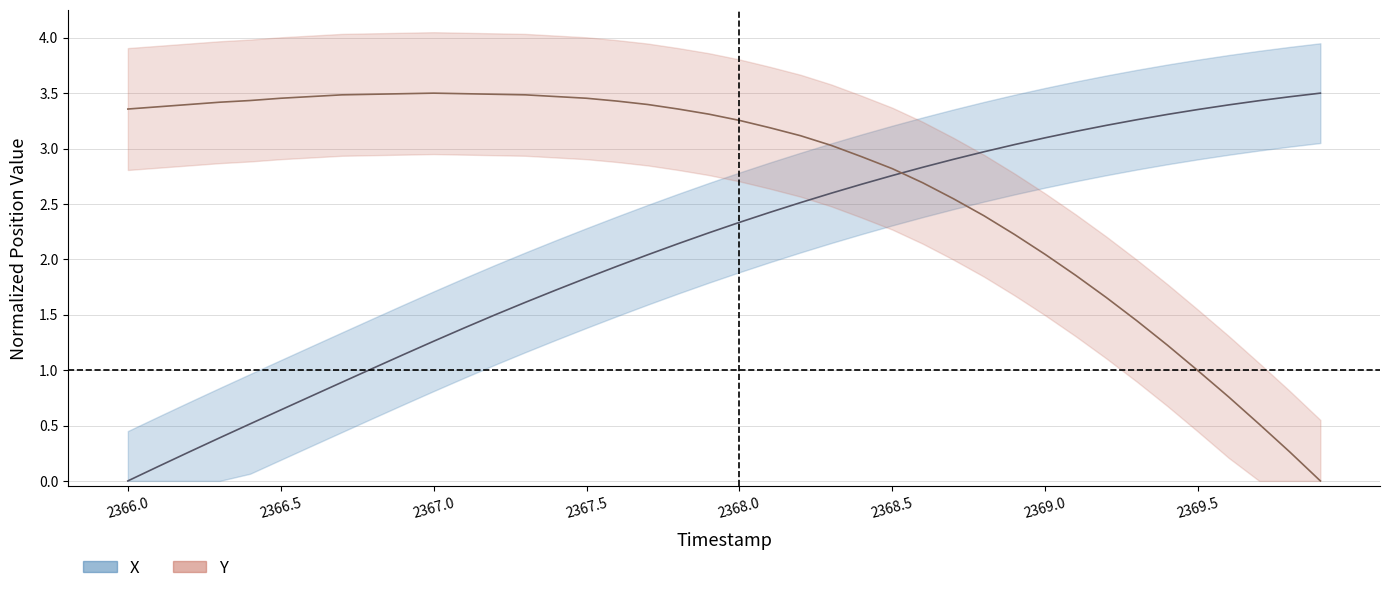

The value of Y at 2369.5 is 0.6. True or false?

False